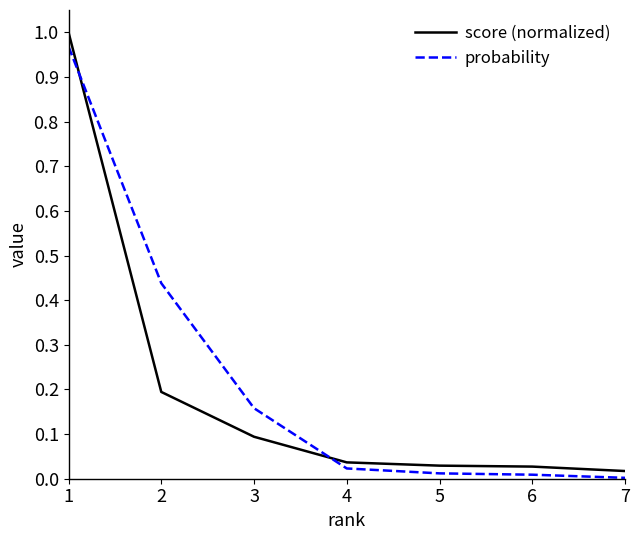

The probability series shows 0.8 at 2. True or false?

False